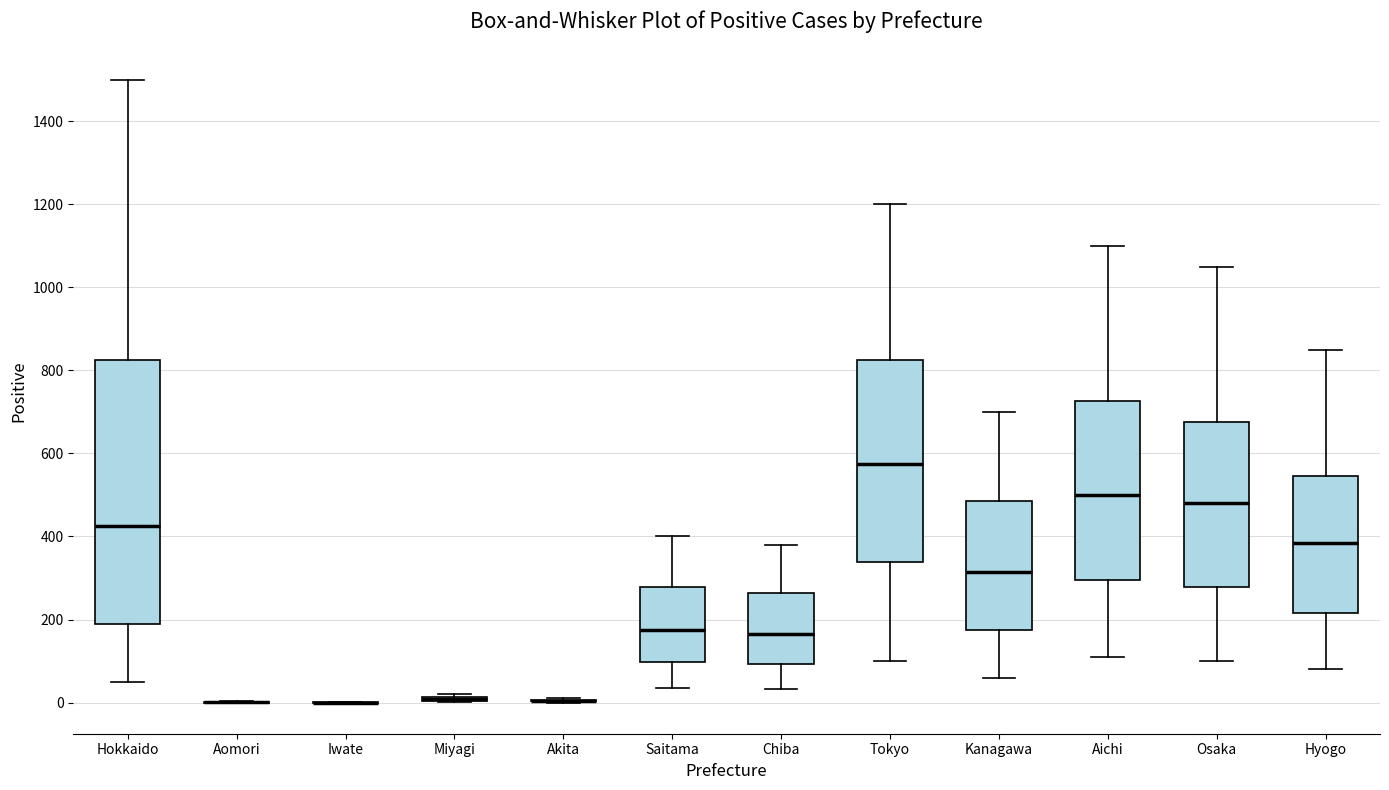

Comparing the boxes themselves (not the whiskers), which one is the tallest?

Hokkaido